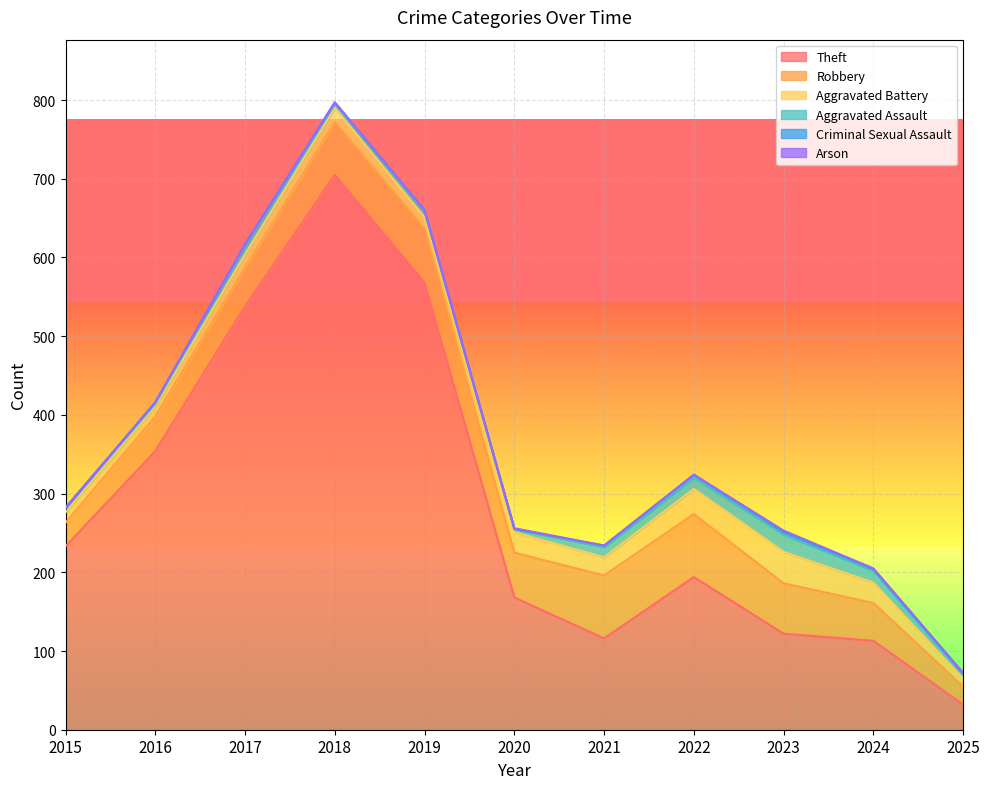

The Criminal Sexual Assault series shows 2 at 2018. True or false?

True